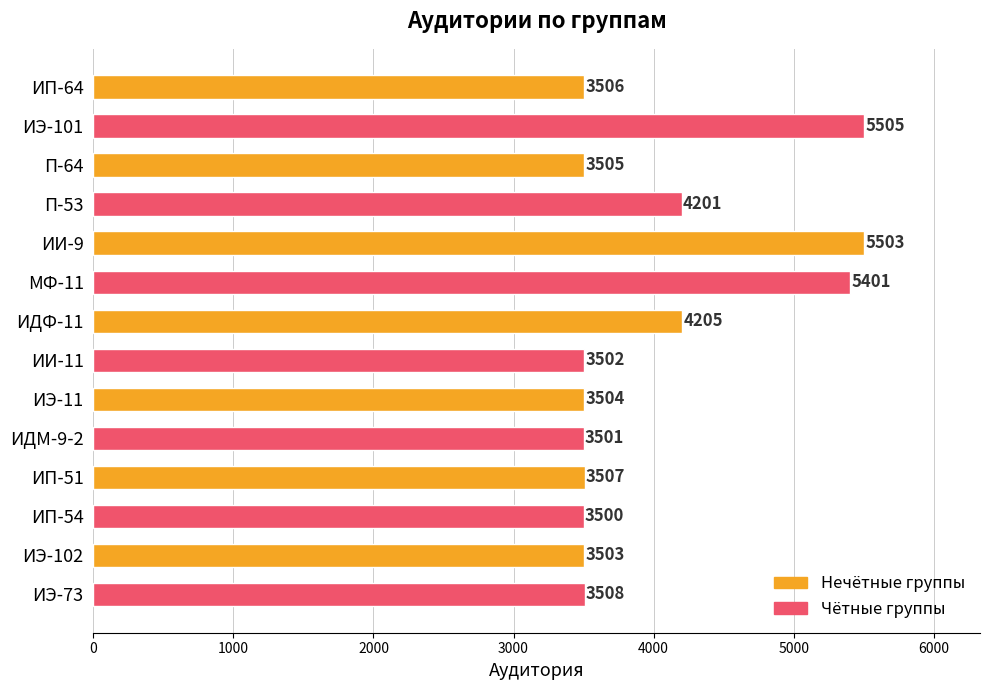

What position from the bottom is П-53?

11